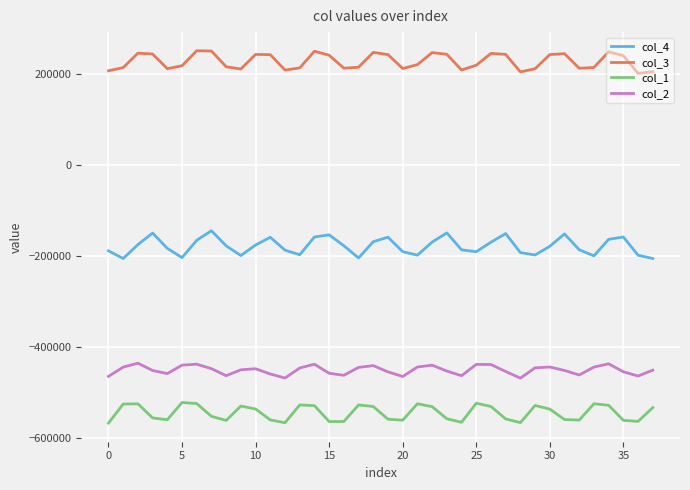

List the series in order of their peak value, lowest first.

col_1, col_2, col_4, col_3